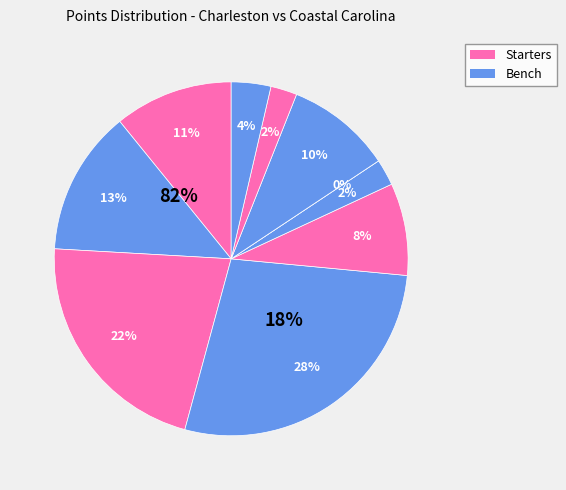

Count the number of slices in the pie.

10